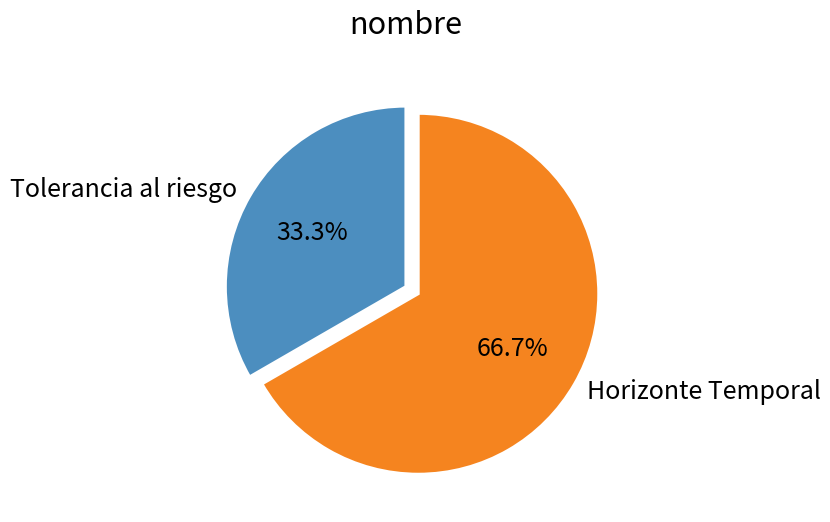

To the nearest percent, what is the average slice percentage?

50%